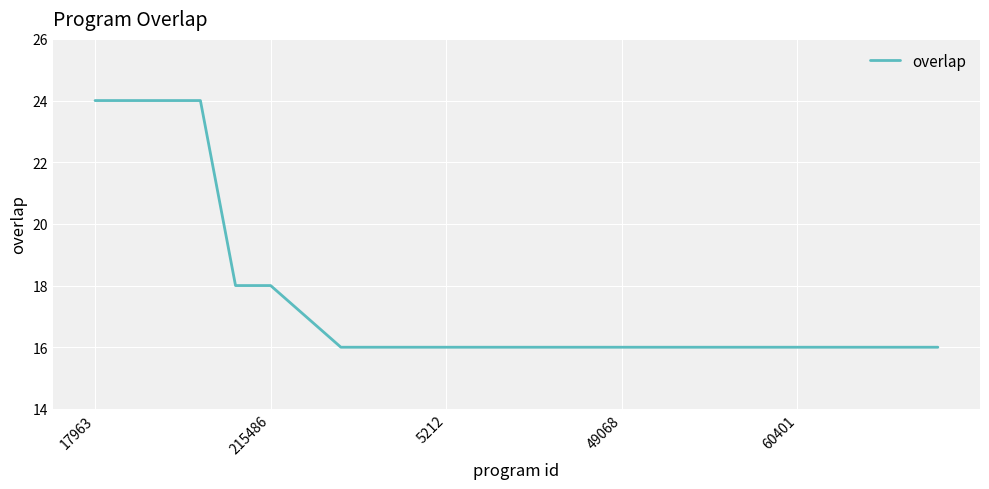

Count the number of data series in this chart.

1